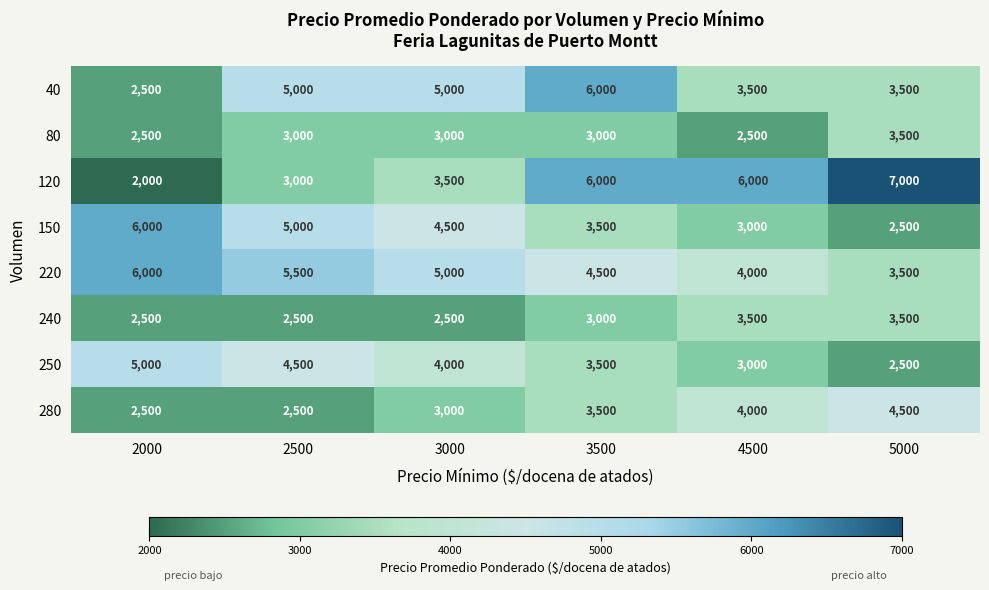

Between 3500 and 5000, which series saw the biggest shift?

40